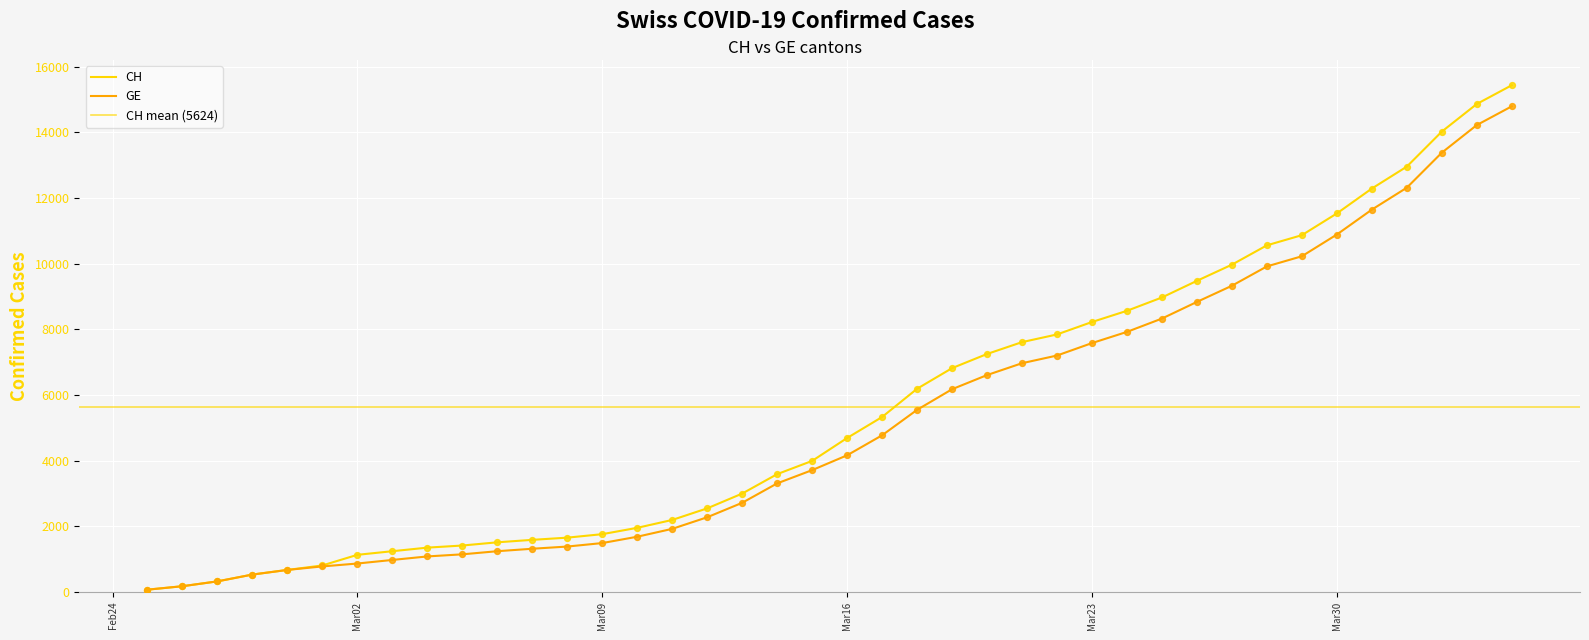

Which series has the widest spread of Y values?

CH